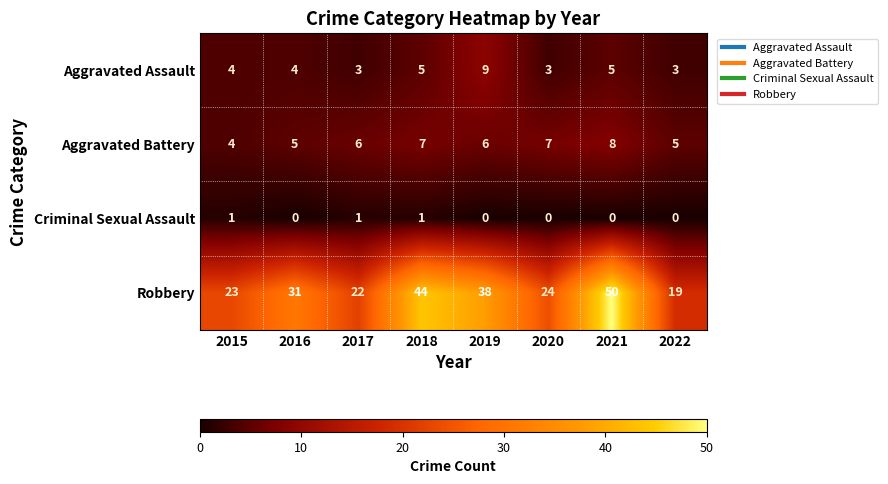

List the series in order of their peak value, highest first.

Robbery, Aggravated Assault, Aggravated Battery, Criminal Sexual Assault